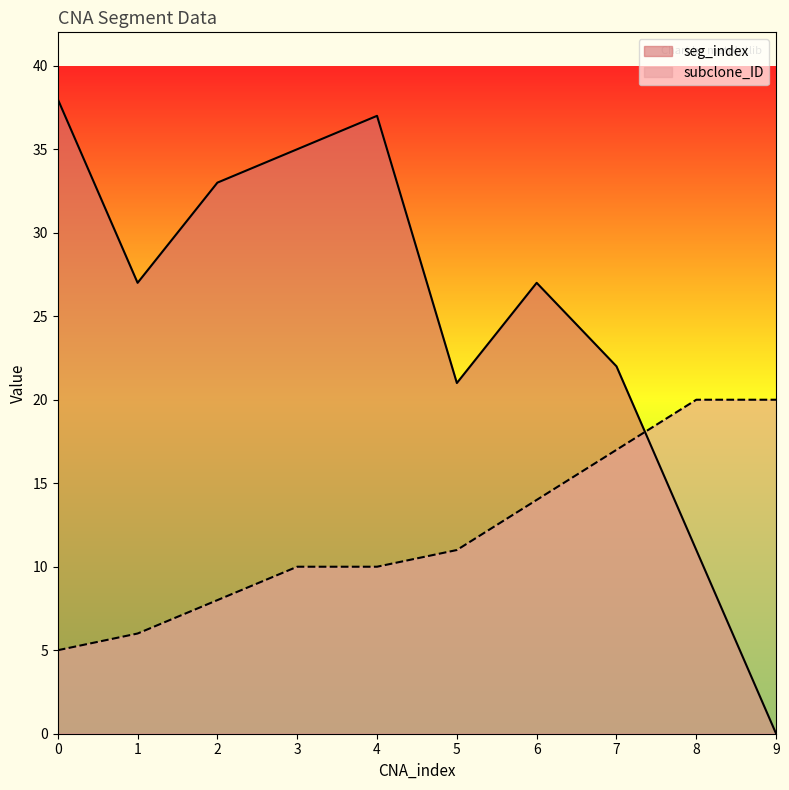

At which label does seg_index reach its minimum?

9